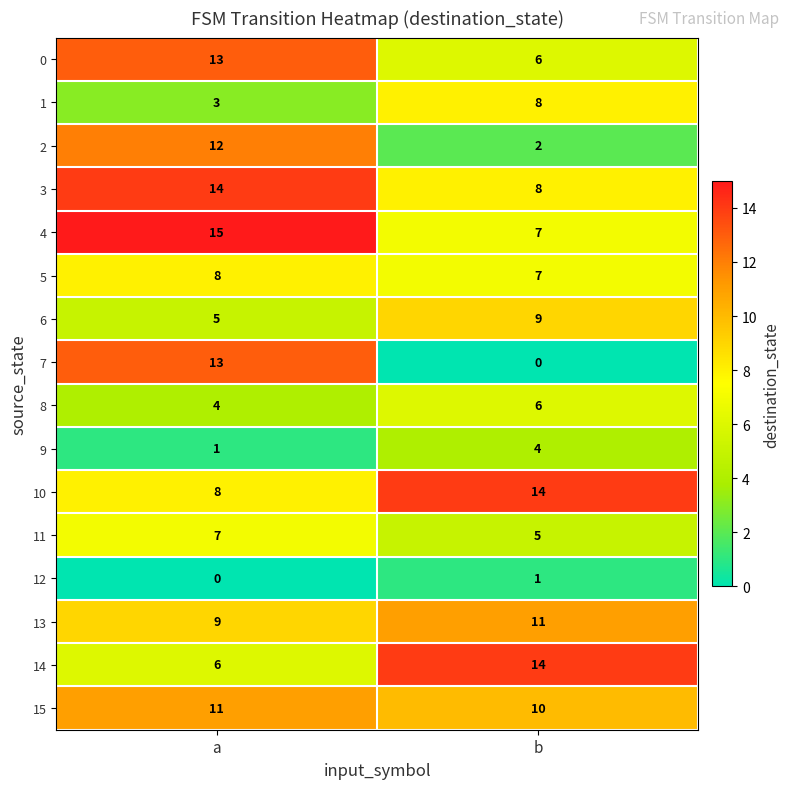

Is the value of 10 at b greater than the value of 4 at a?

No